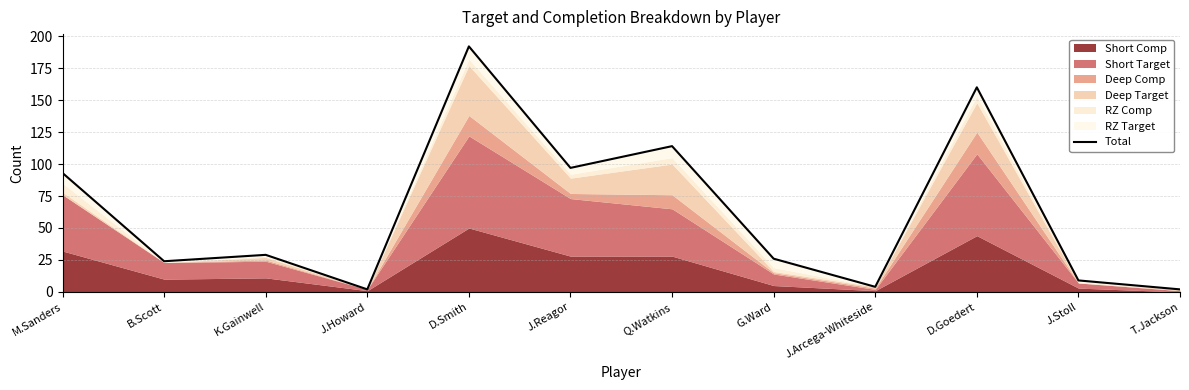

What is the change in value from G.Ward to D.Goedert?

+134